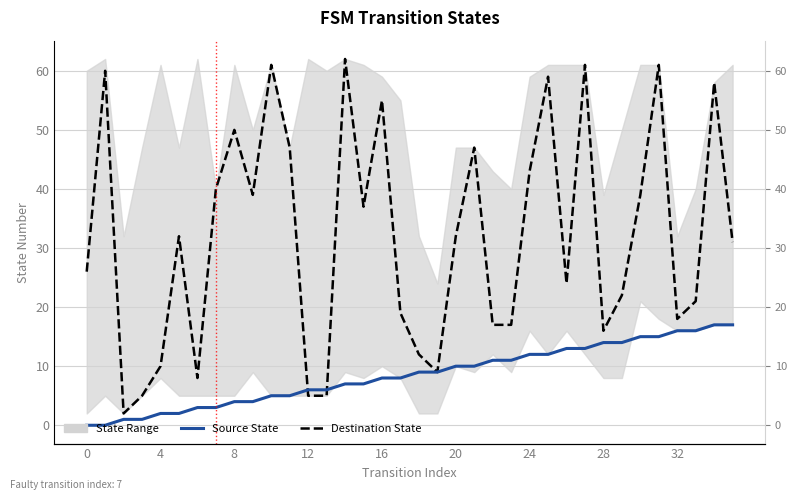

Between 26 and 9, which is larger?

9